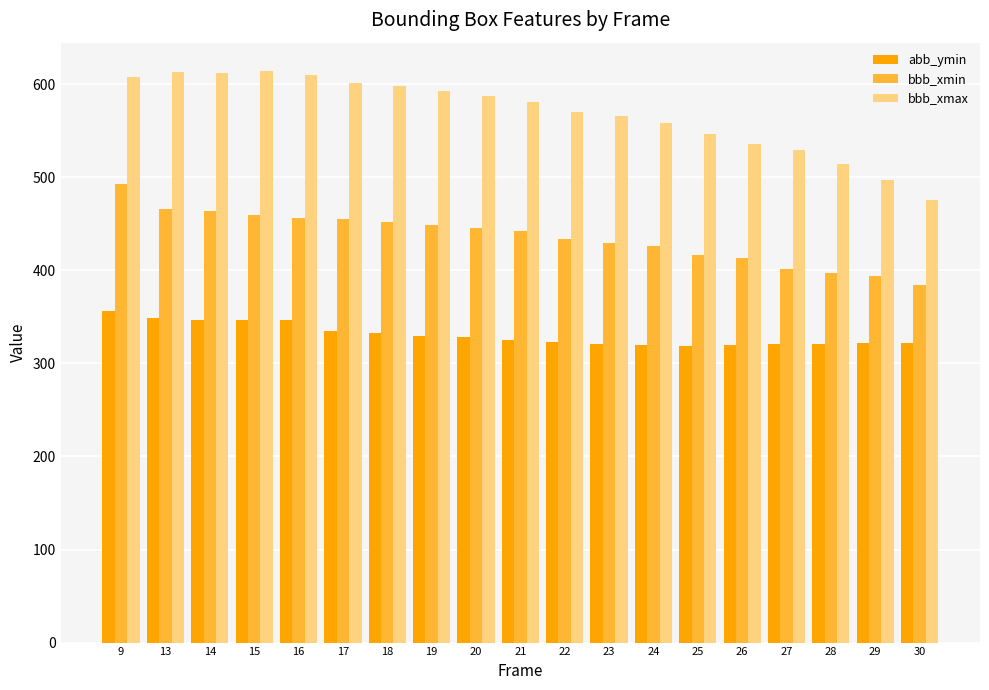

Which series has the largest total across all categories?

bbb_xmax